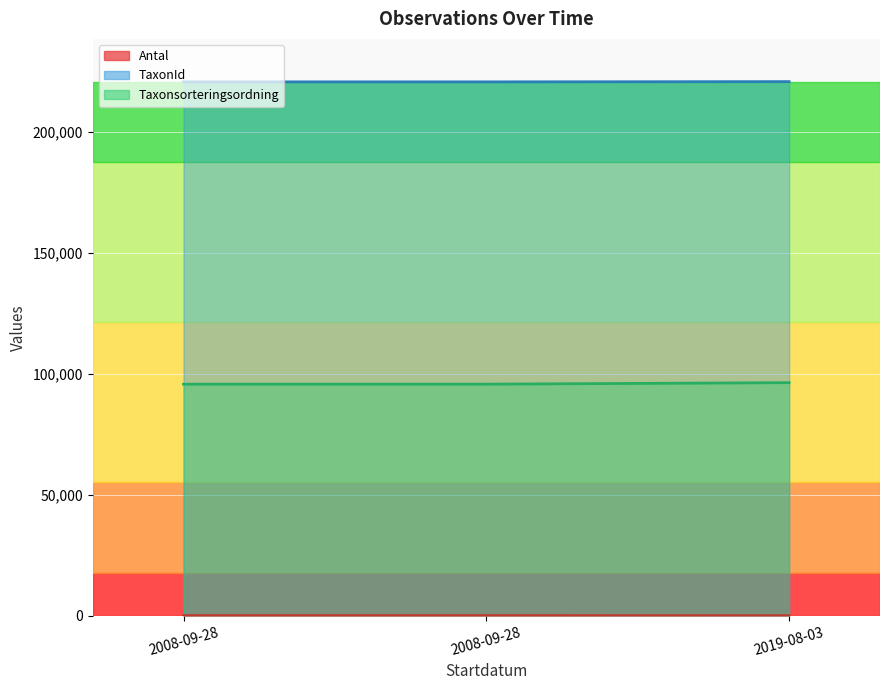

What is the label of the 1st point from the left?

2008-09-28